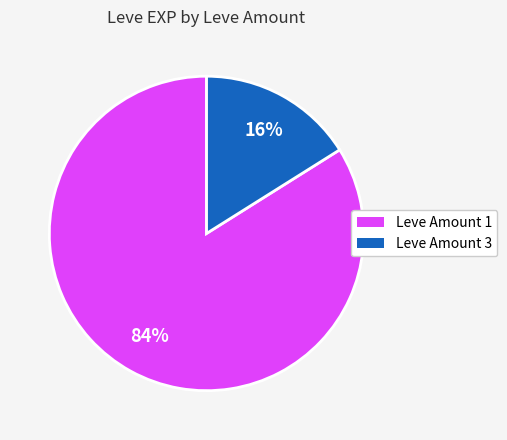

To the nearest percent, what percentage of the pie is Leve Amount 1?

84%